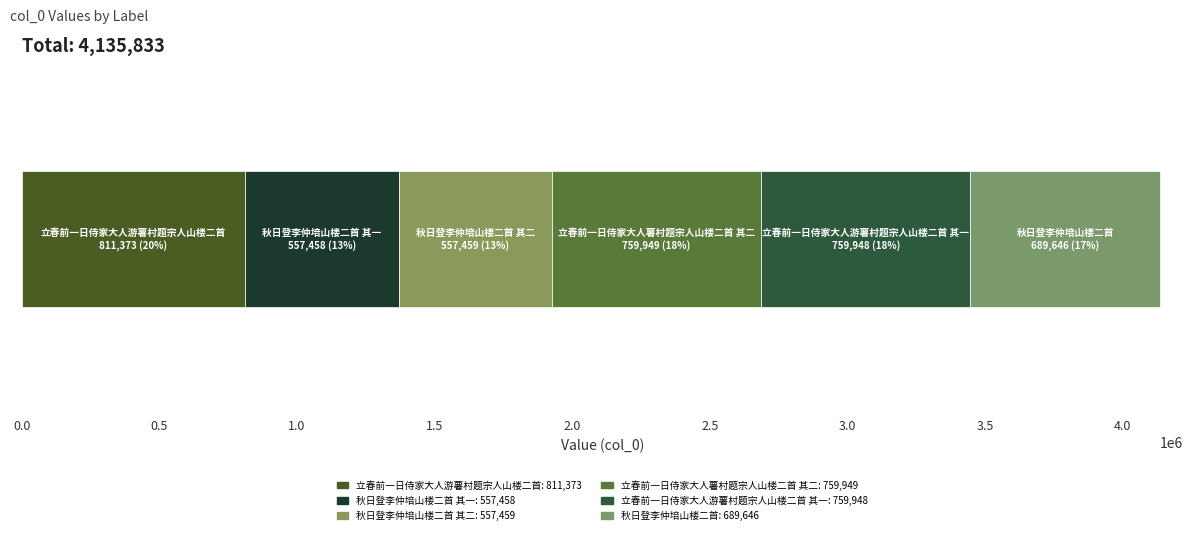

Reading left to right, transcribe all the data shown in this chart.

立春前一日侍家大人游薯村题宗人山楼二首=811373	秋日登李仲培山楼二首 其一=557458	秋日登李仲培山楼二首 其二=557459	立春前一日侍家大人薯村题宗人山楼二首 其二=759949	立春前一日侍家大人游薯村题宗人山楼二首 其一=759948	秋日登李仲培山楼二首=689646